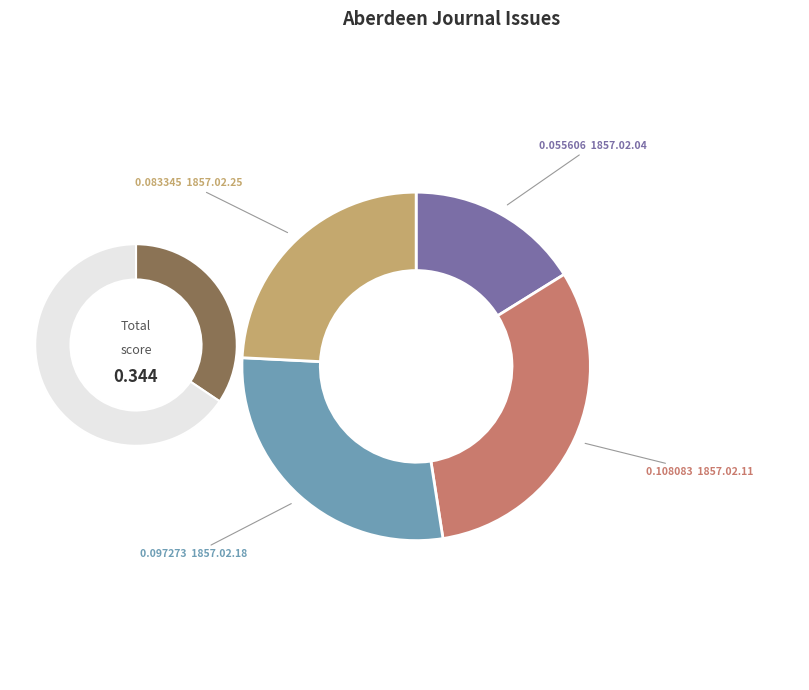

To the nearest percent, what is the difference between the 1857.02.11_AberdeenJournal and 1857.02.04_AberdeenJournal slice percentages?

15%